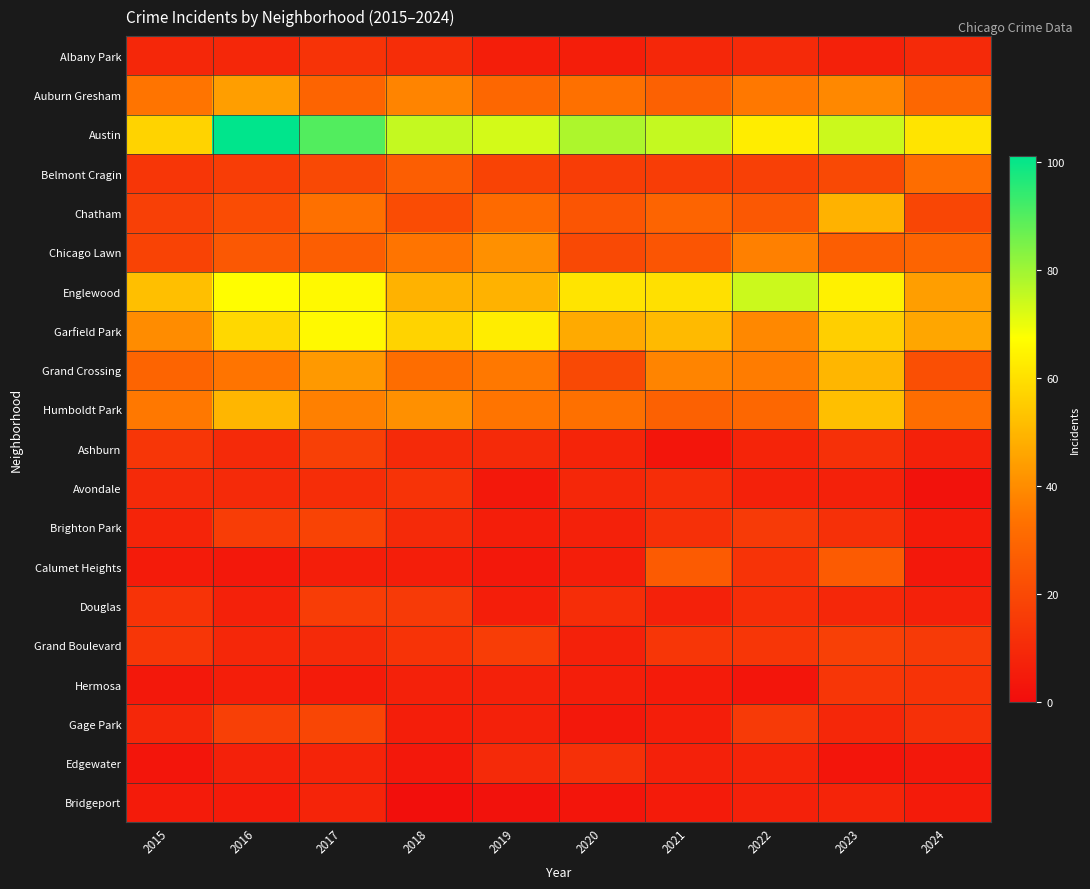

How many categories are shown in the chart?

10